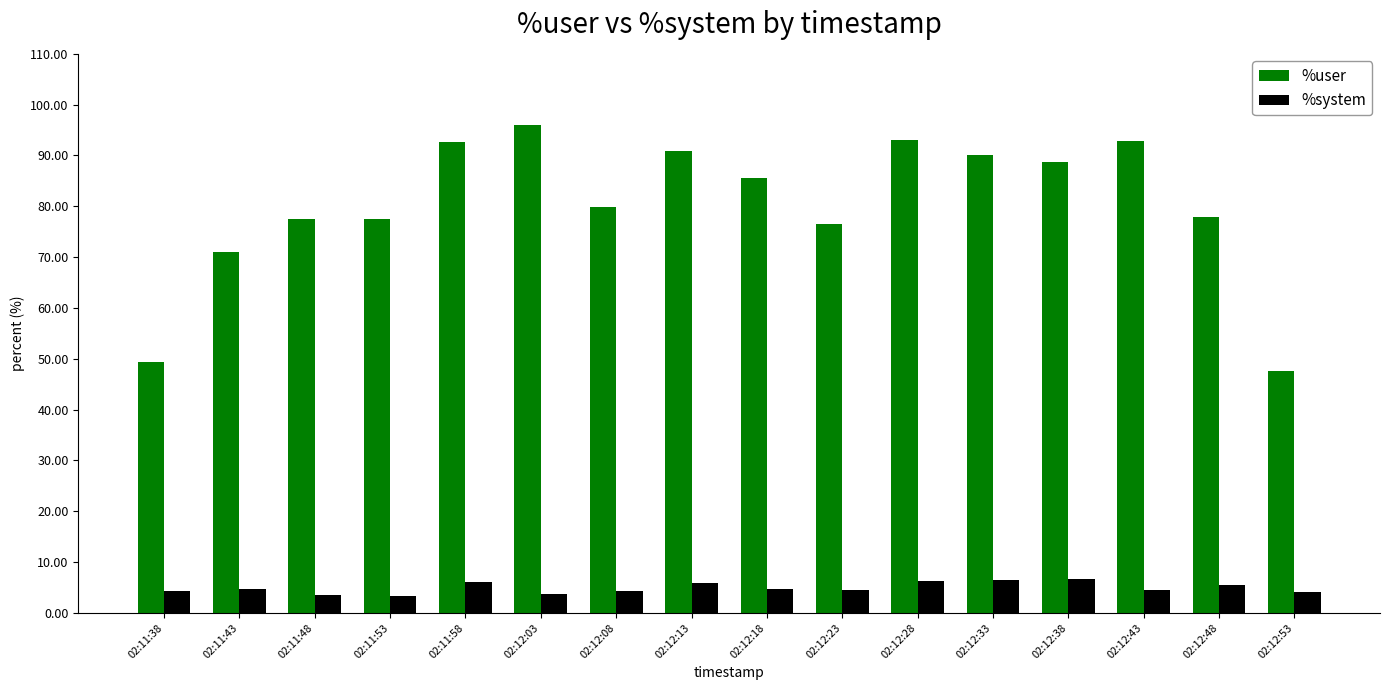

Which category has the lowest value in the %user series?

02:12:53